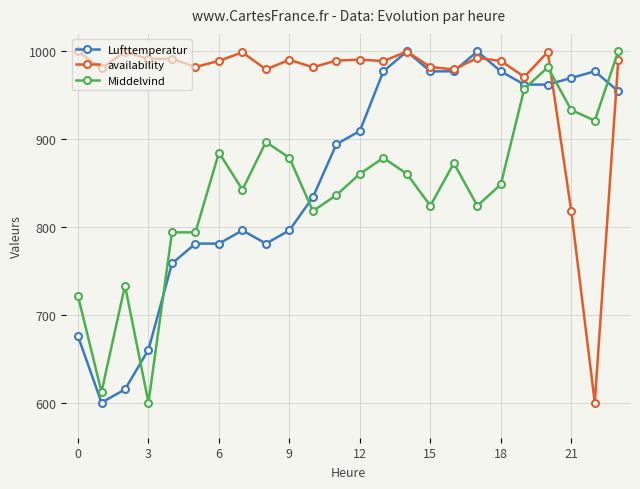

How many values in the Lufttemperatur series are below 909?

12